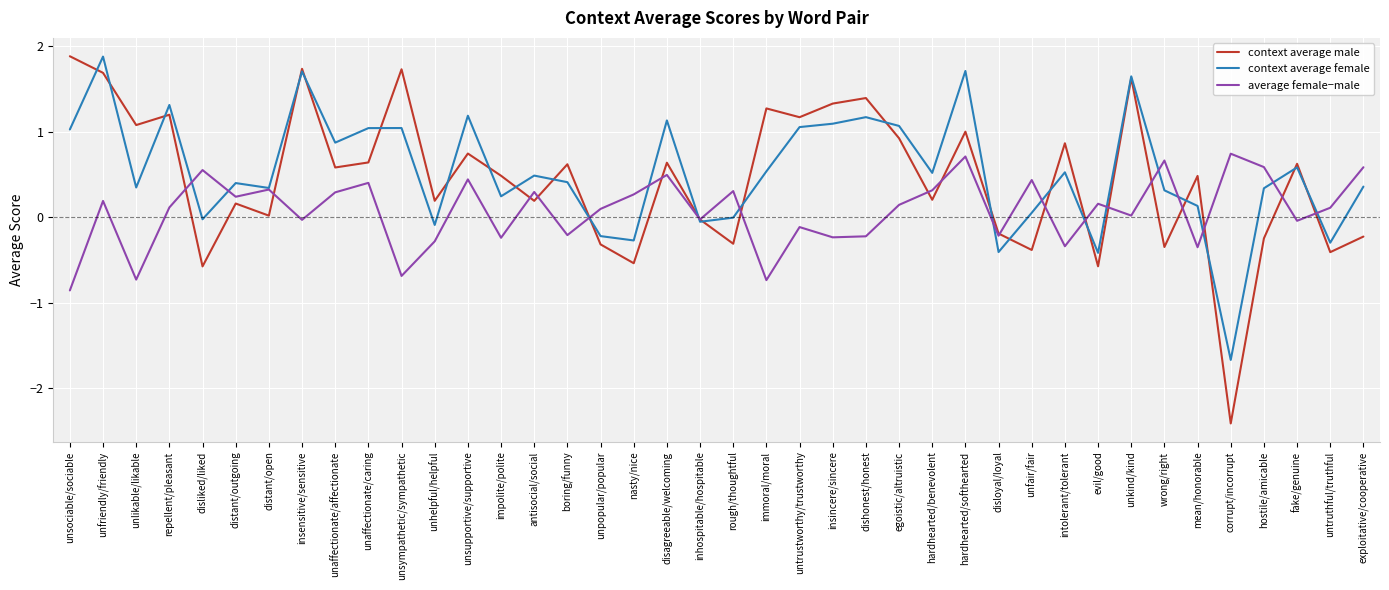

What is the difference between the highest and lowest values at untrustworthy/trustworthy?

1.3